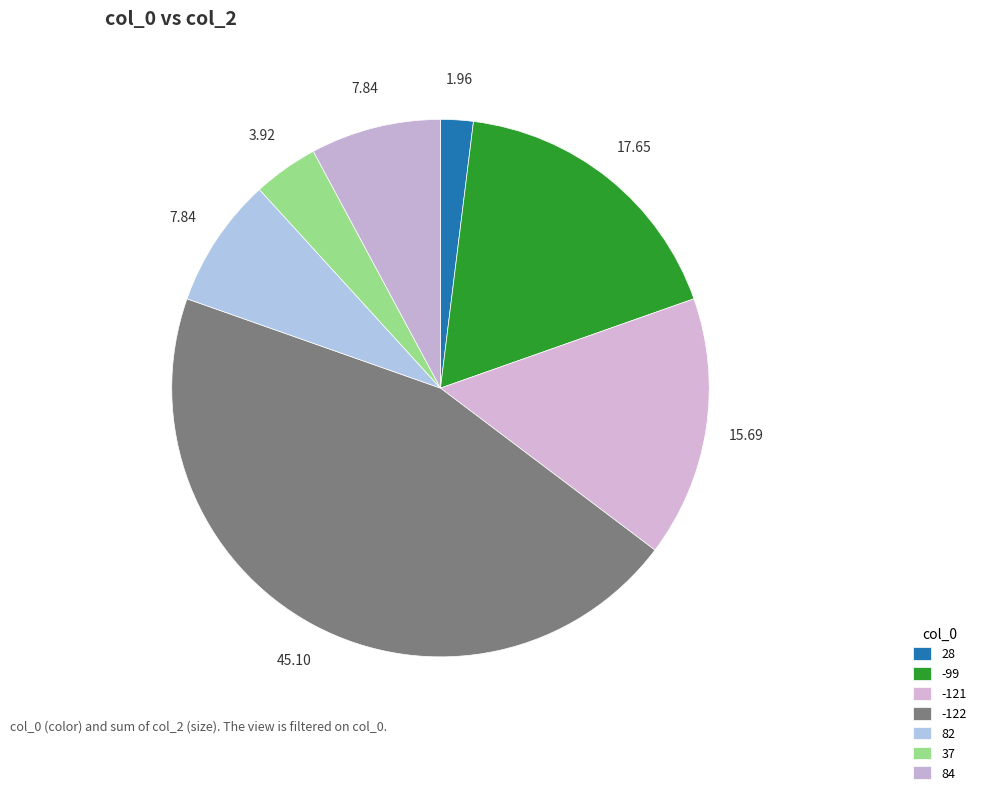

Does 84 account for over 50% of the chart?

No